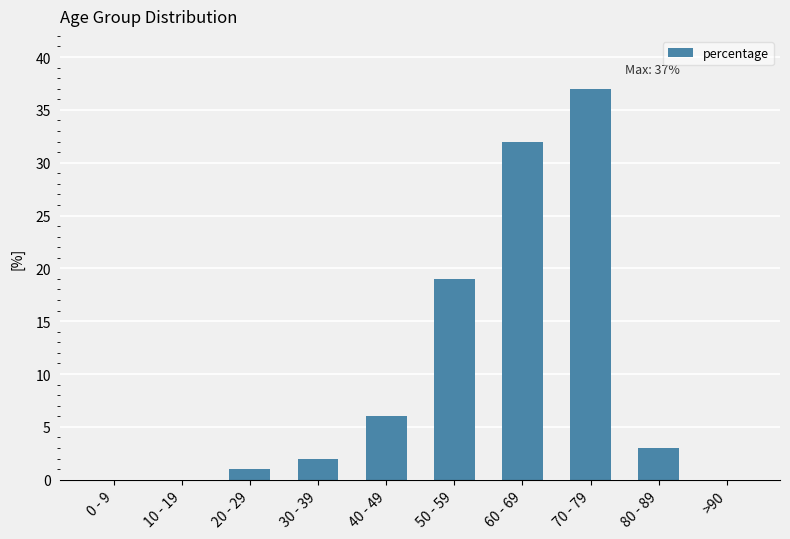

What is the change in value from 0 - 9 to 20 - 29?

+1